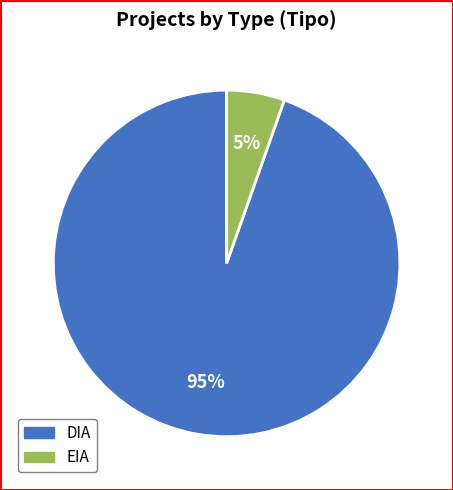

Do EIA and DIA together represent more than half of the pie?

Yes